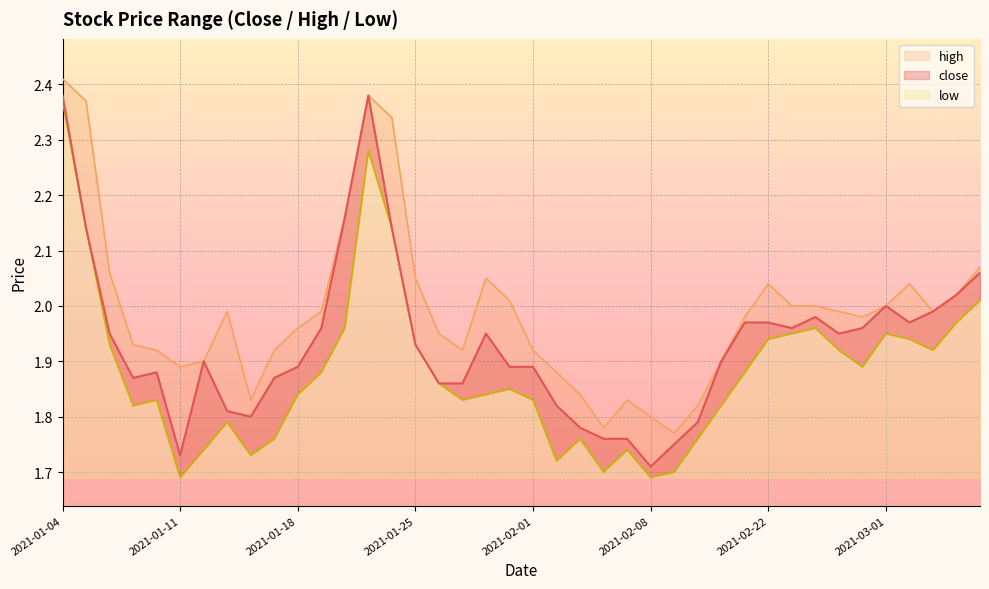

How many lines are shown in the chart?

3